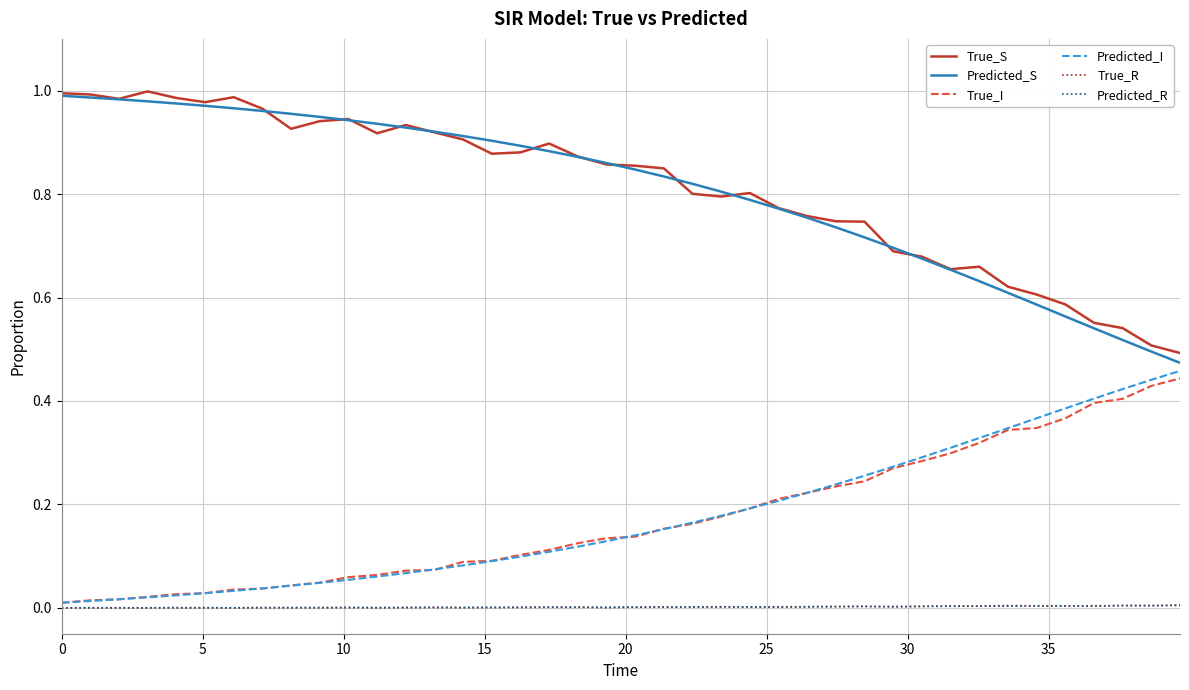

True or false: Predicted_R and Predicted_S intersect in this chart.

False